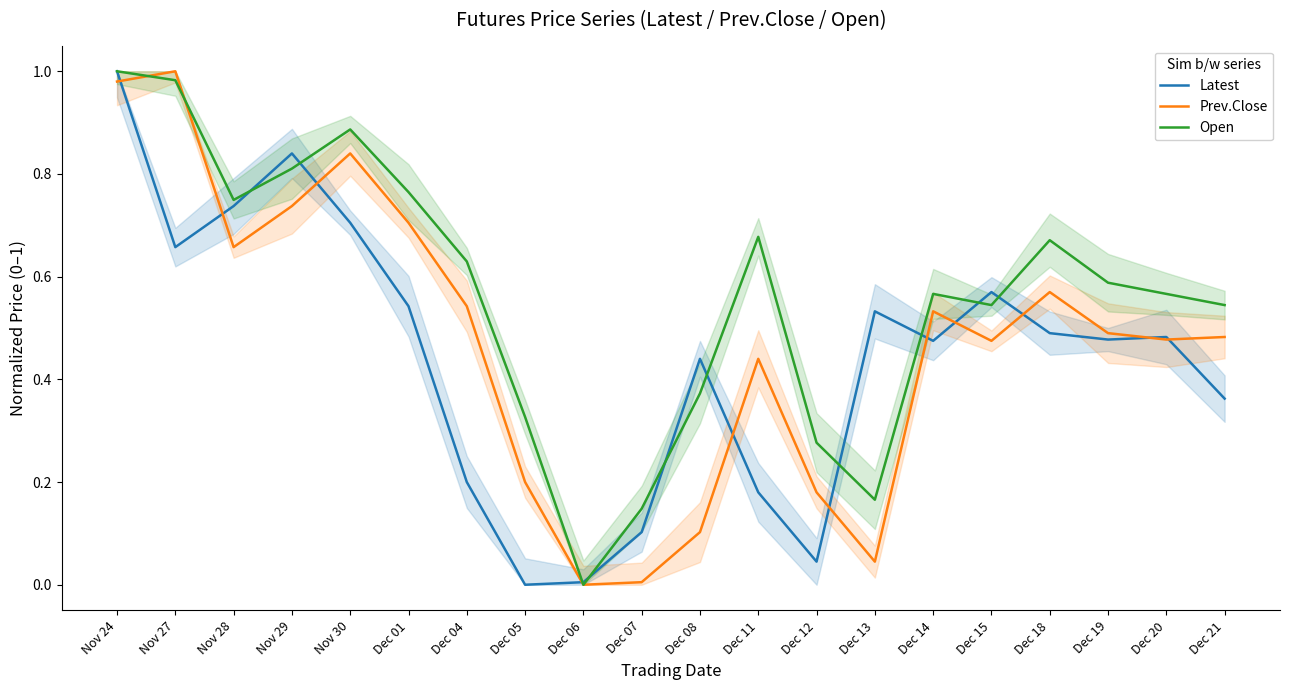

List the labels in order of Latest value, largest first.

Nov 24, Nov 29, Nov 28, Nov 30, Nov 27, Dec 15, Dec 01, Dec 13, Dec 18, Dec 20, Dec 19, Dec 14, Dec 08, Dec 21, Dec 04, Dec 11, Dec 07, Dec 12, Dec 06, Dec 05